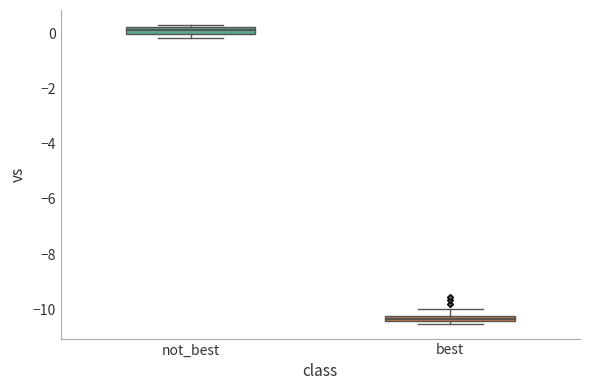

Which box's median line is the highest?

not_best